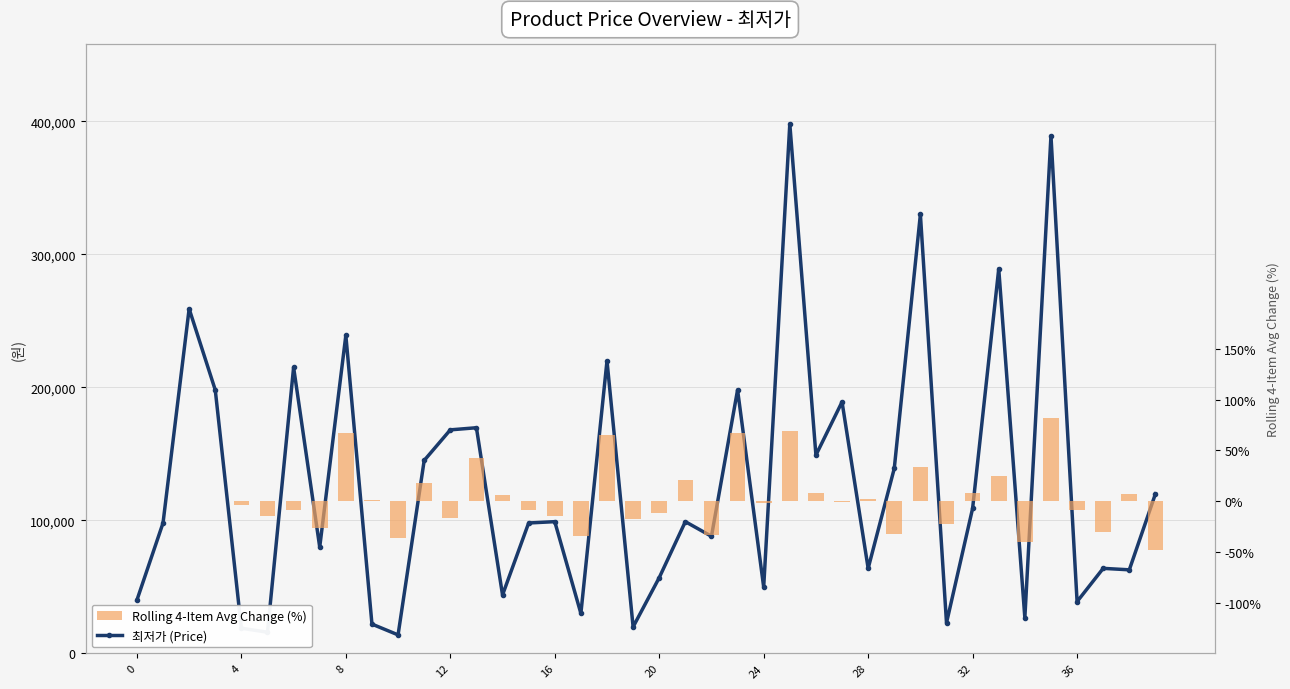

What are all the series names shown in the legend?

최저가 (Price), Rolling 4-Item Avg Change (%)